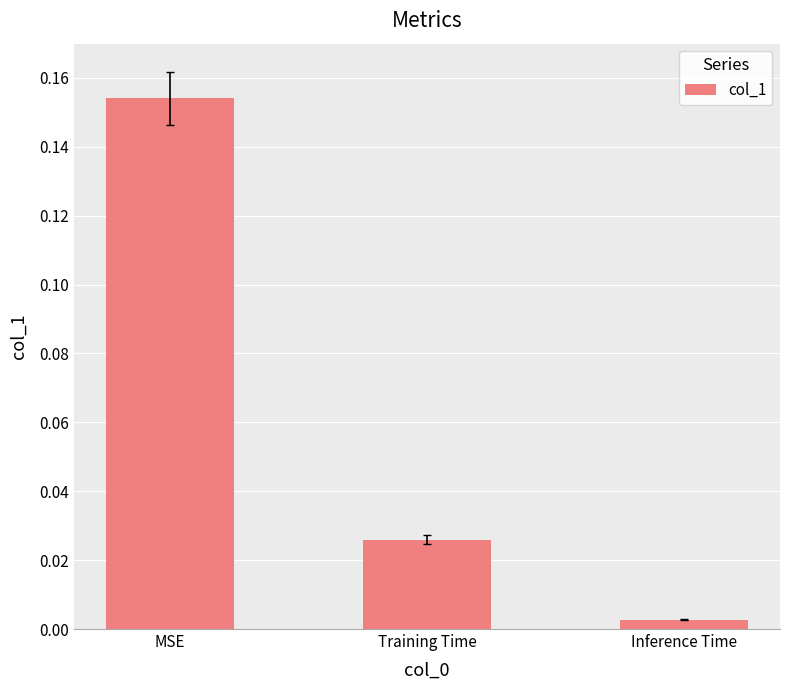

Where is the data nearest to the value 0?

Inference Time